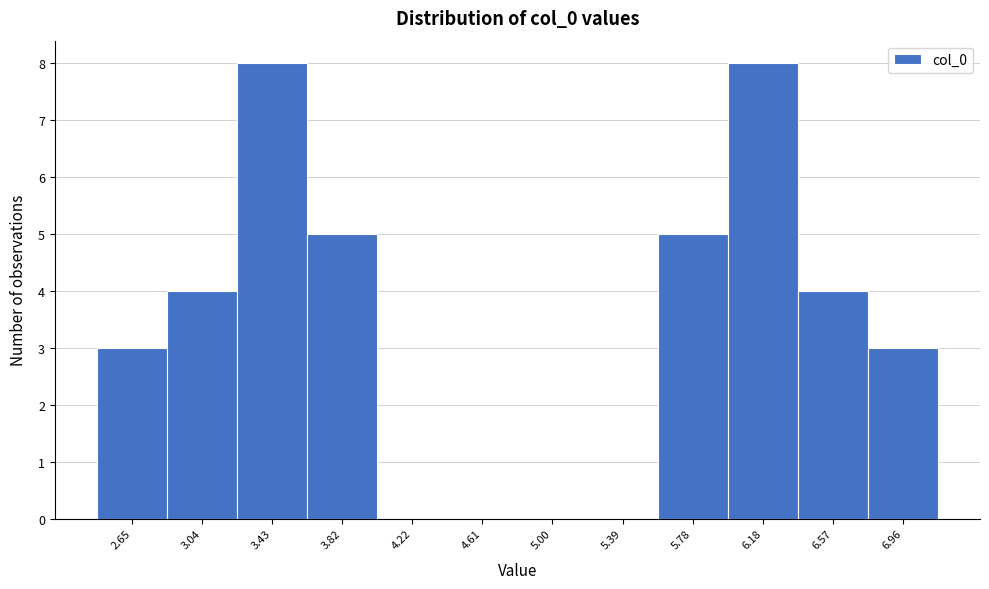

Reading left to right, list all the values displayed in this chart.

2.65=3	3.04=4	3.43=8	3.82=5	4.22=0	4.61=0	5.00=0	5.39=0	5.78=5	6.18=8	6.57=4	6.96=3